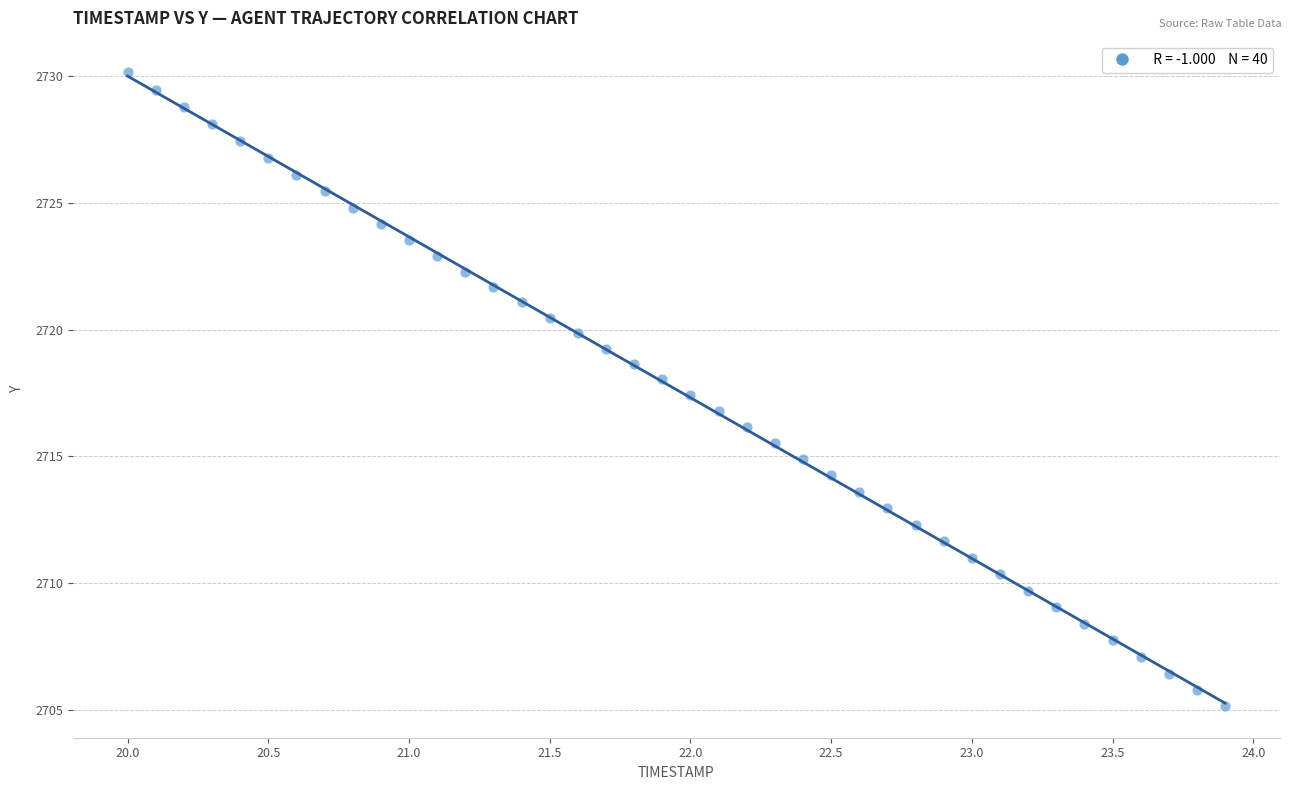

What is the range of Y values (max minus min)?

25.0